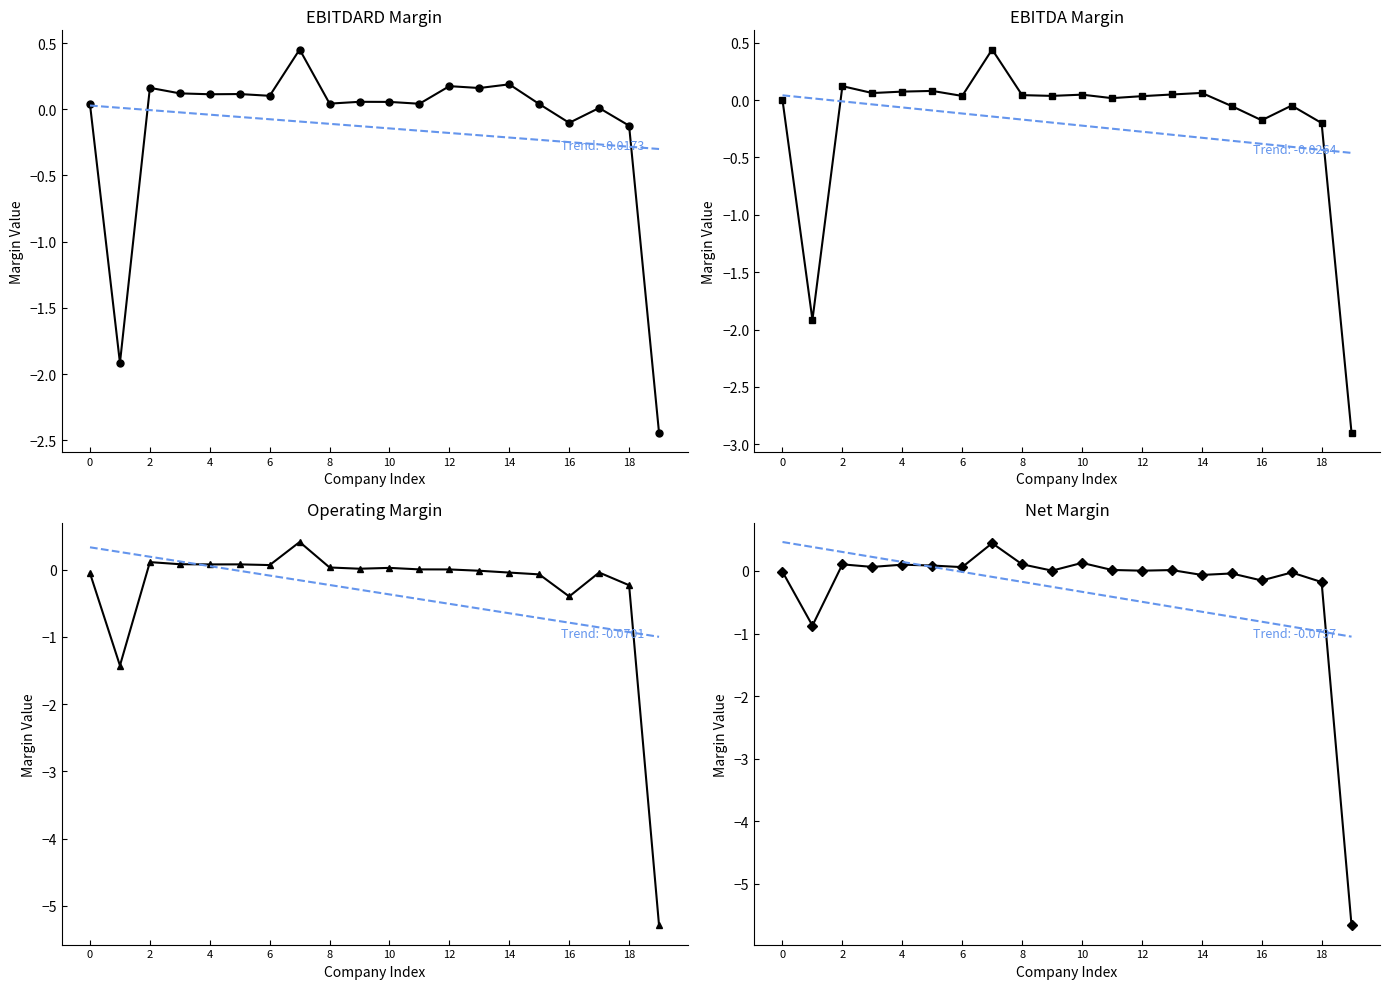

What is the sum of all EBITDA Margin values?

-4.2